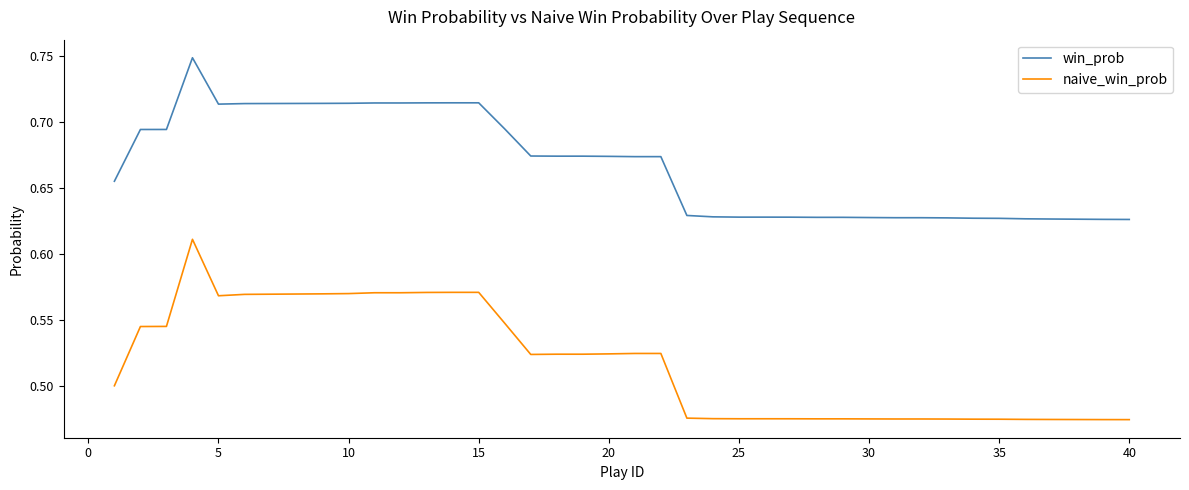

Which series has the largest range (max minus min)?

naive_win_prob